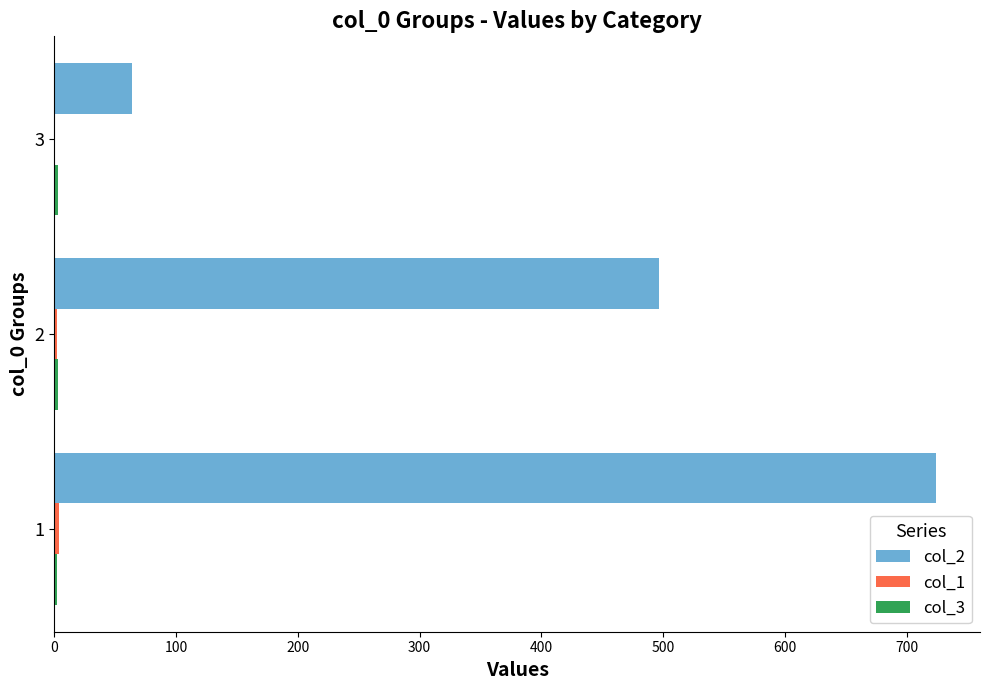

Which series has the largest total across all categories?

col_2